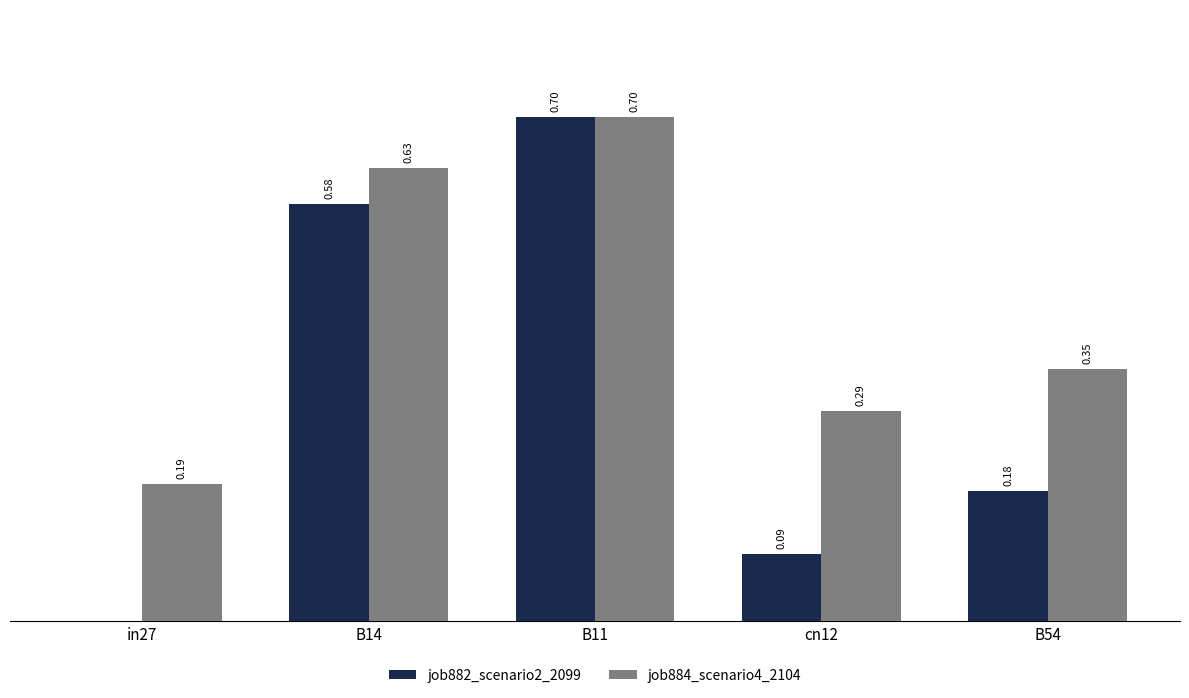

Which series has the largest total across all categories?

job884_scenario4_2104